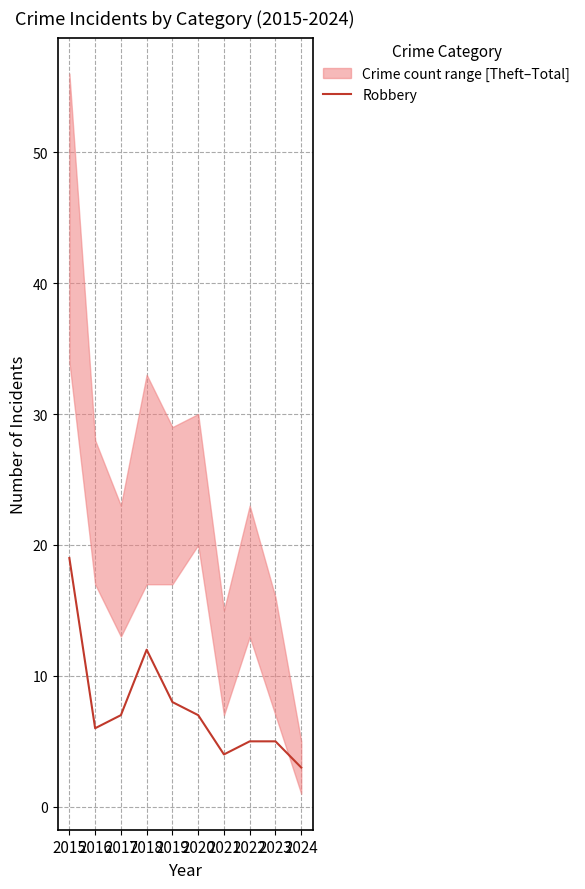

Does the chart have visible grid lines?

Yes